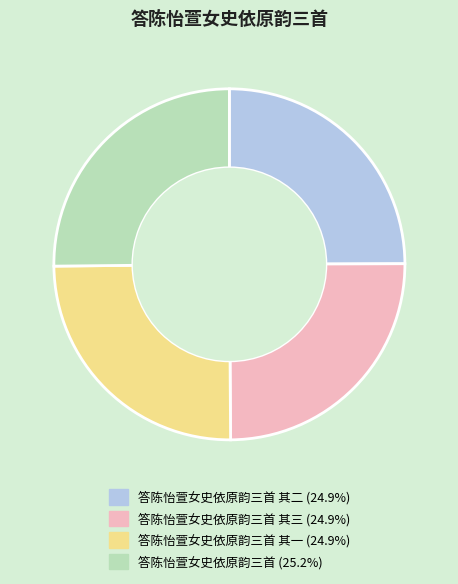

Is there any slice that represents more than half of the pie?

No